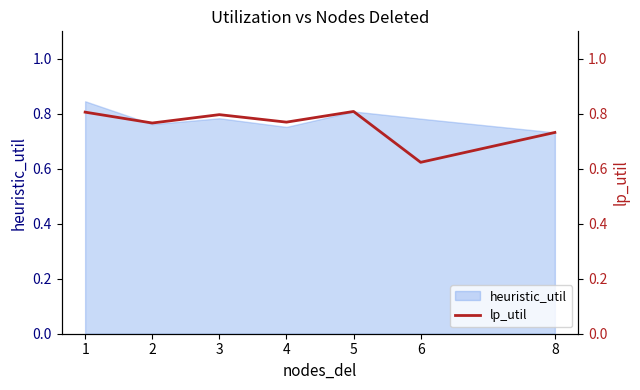

How many lines are shown in the chart?

1